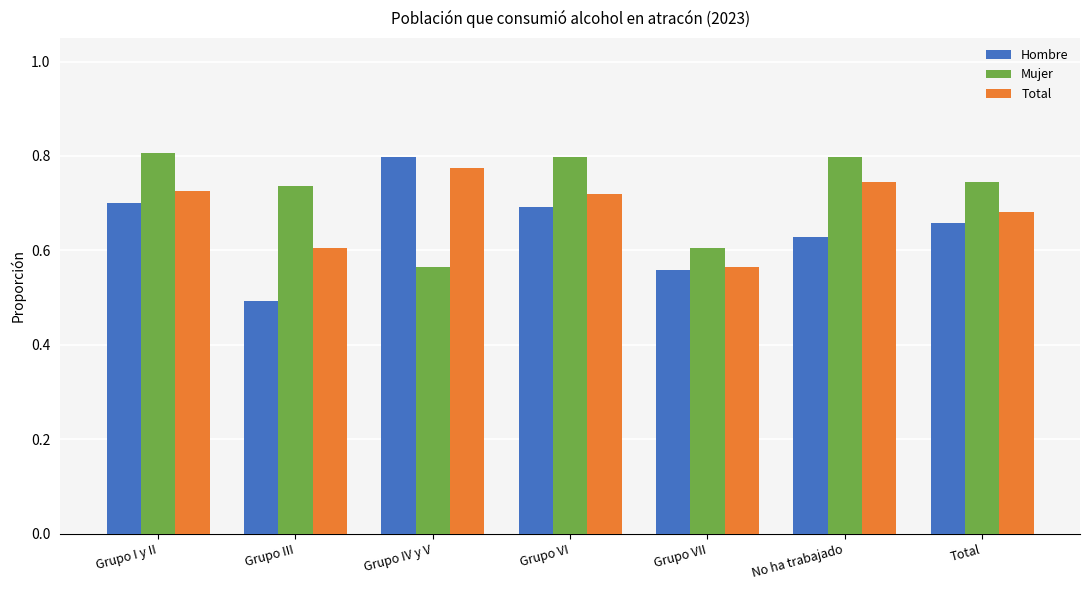

How many bars are there in each group?

3